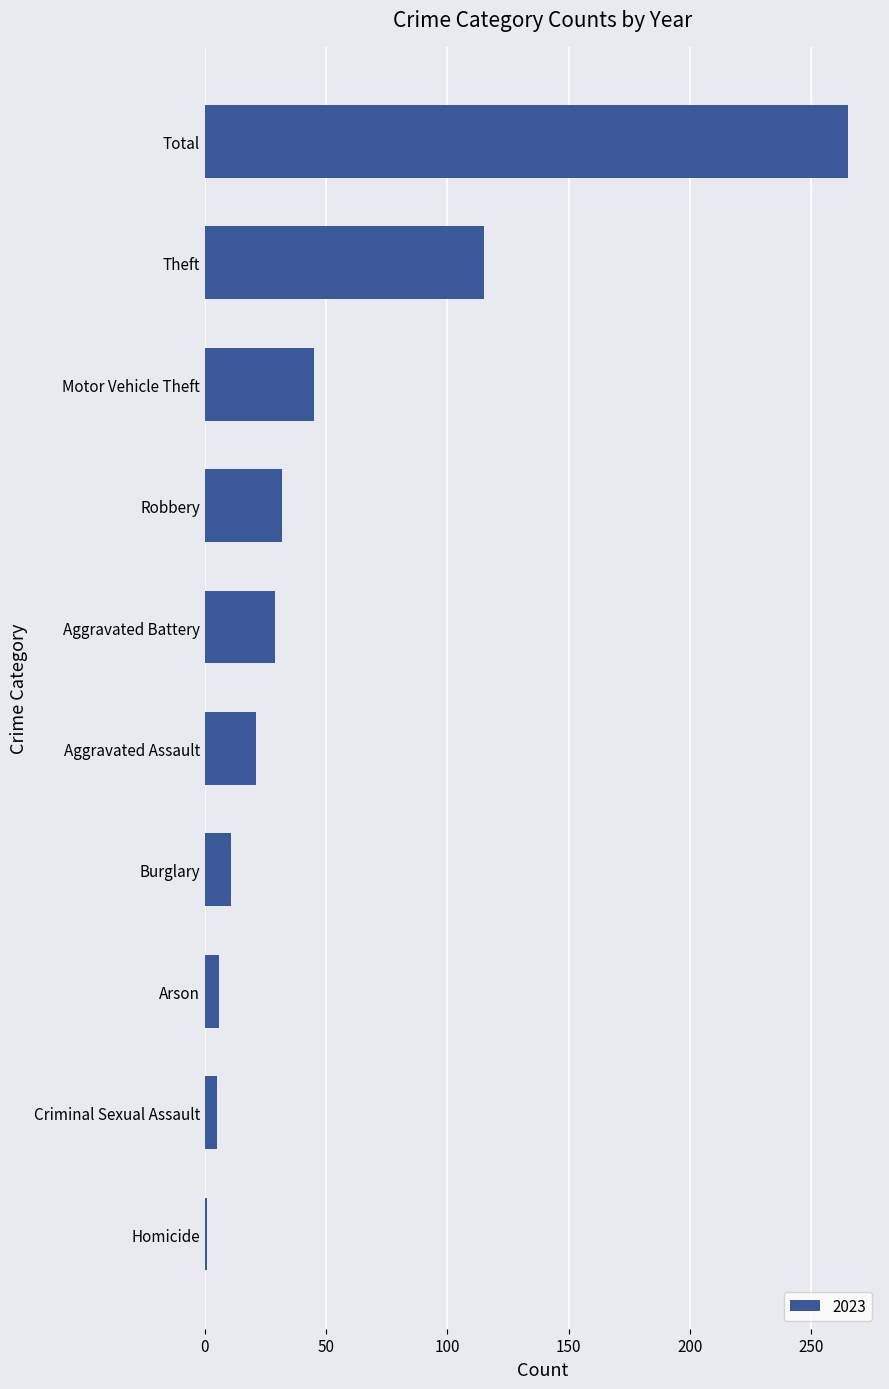

What is the difference between the second highest and second lowest values?

110